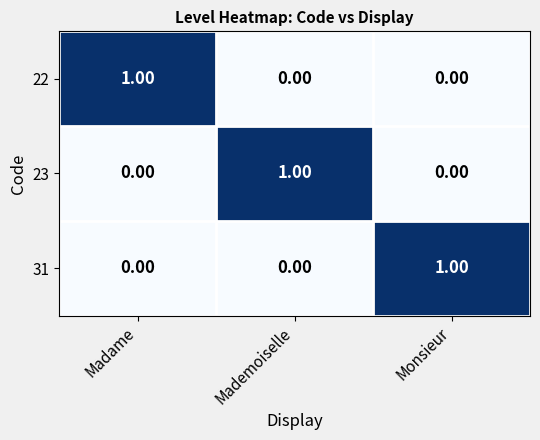

Count the number of data series in this chart.

3